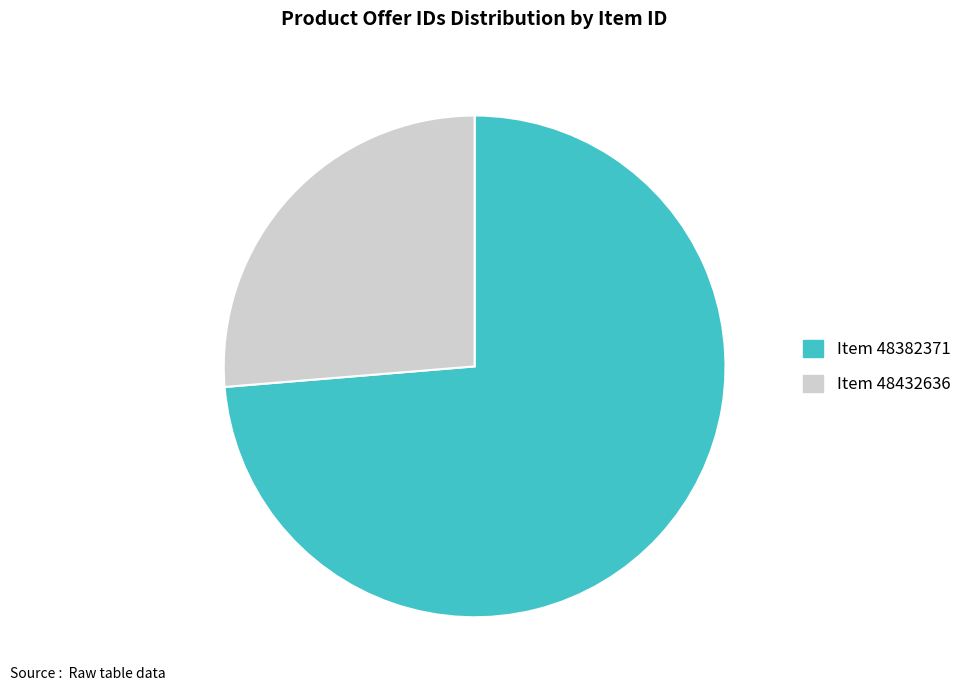

How many segments does this pie chart have?

2